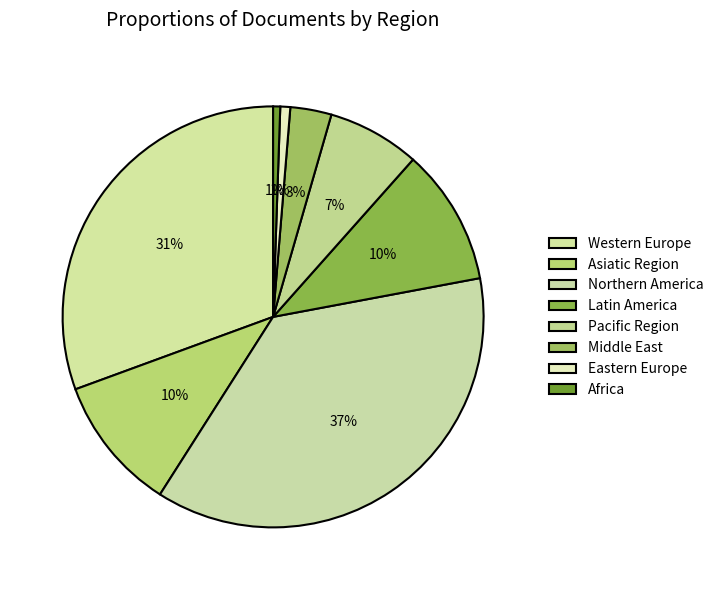

Is Western Europe the majority of the pie?

No